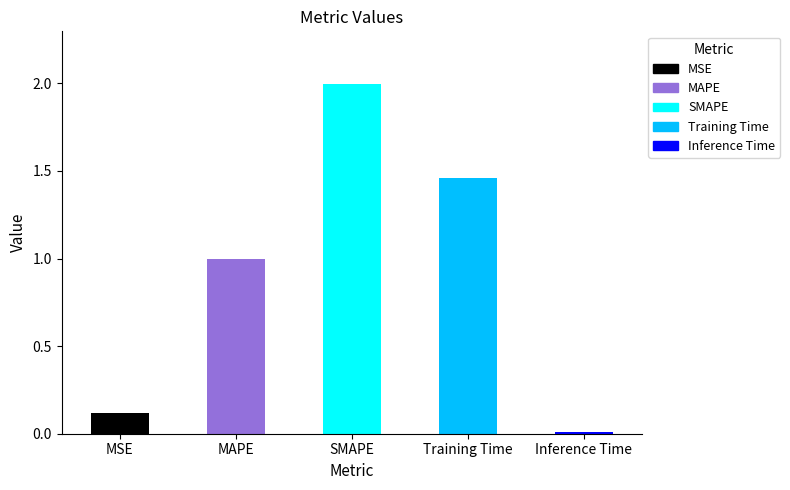

Reading right to left, list all the values displayed in this chart.

0.0	1.5	2.0	1.0	0.1